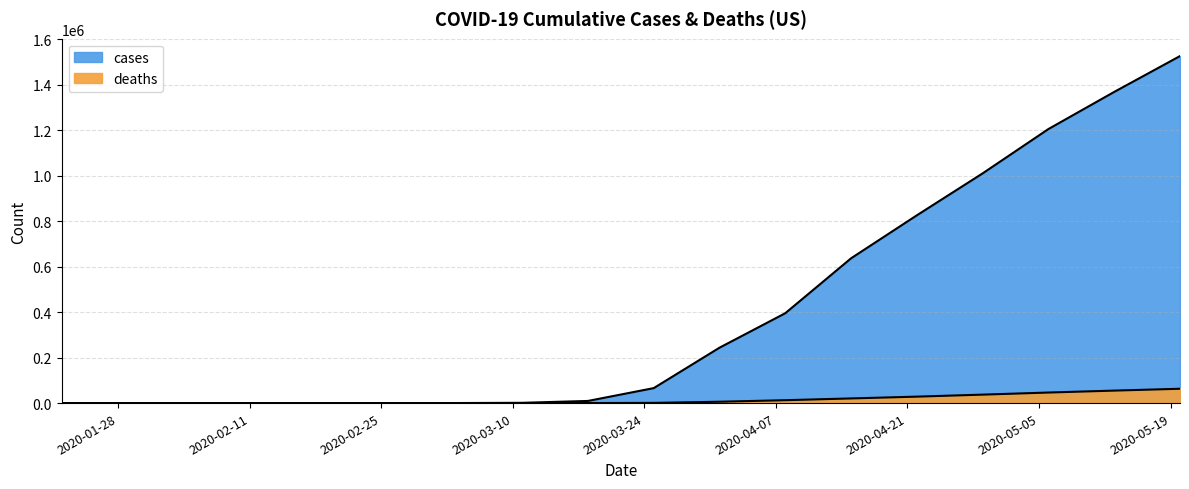

Is the value of deaths at 2020-03-04 greater than the value of cases at 2020-03-25?

No